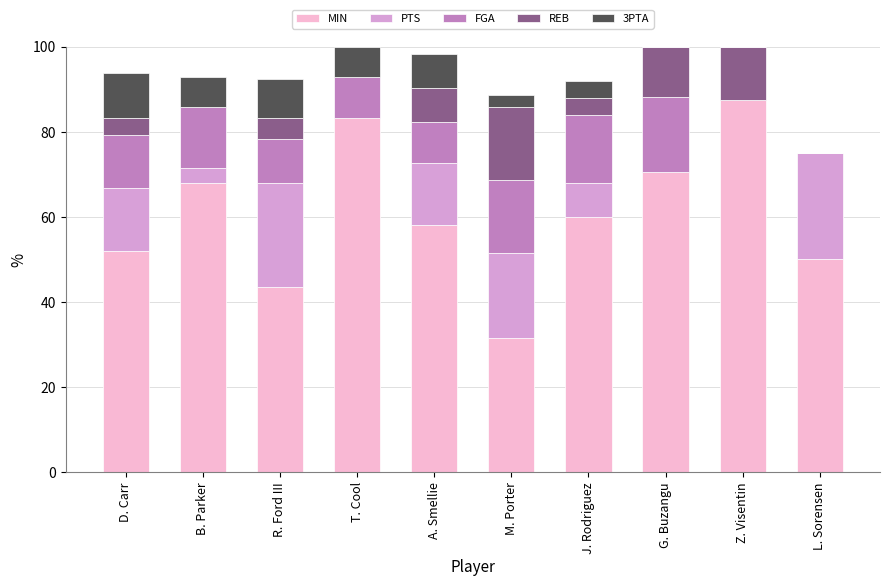

At which label does MIN reach its peak?

Z. Visentin